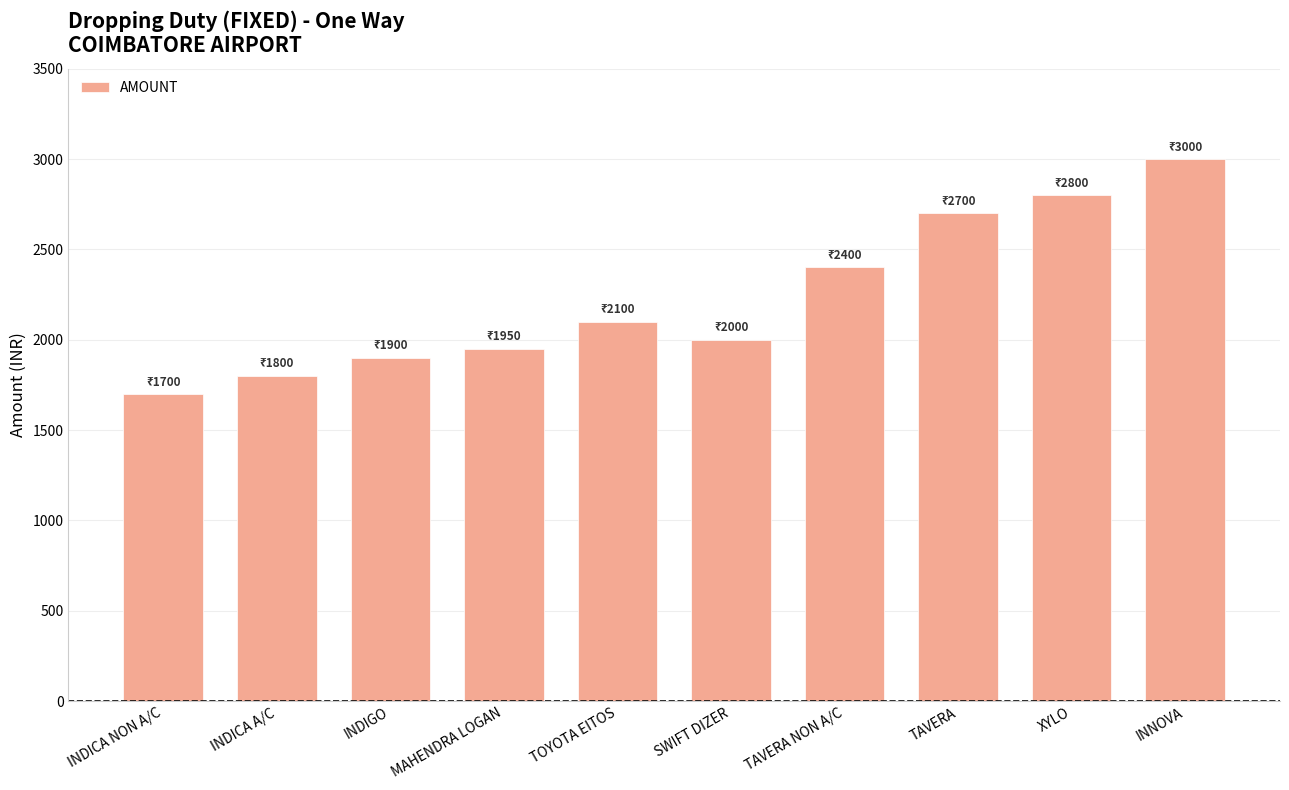

What position from the left is INDICA NON A/C?

1